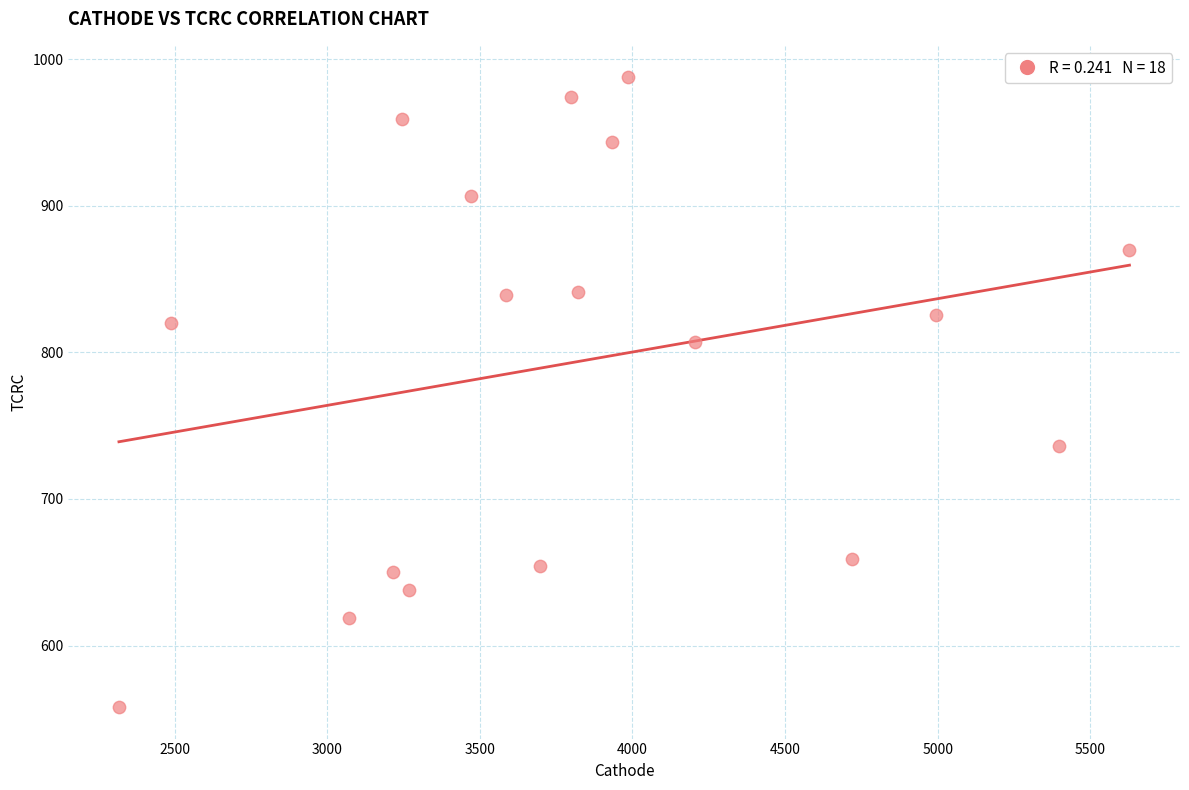

What is the range of Y values (max minus min)?

429.5